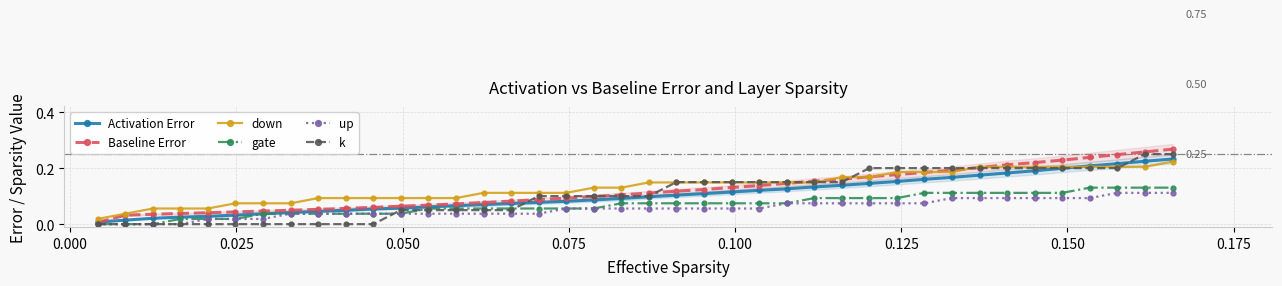

True or false: gate and Baseline Error intersect in this chart.

False